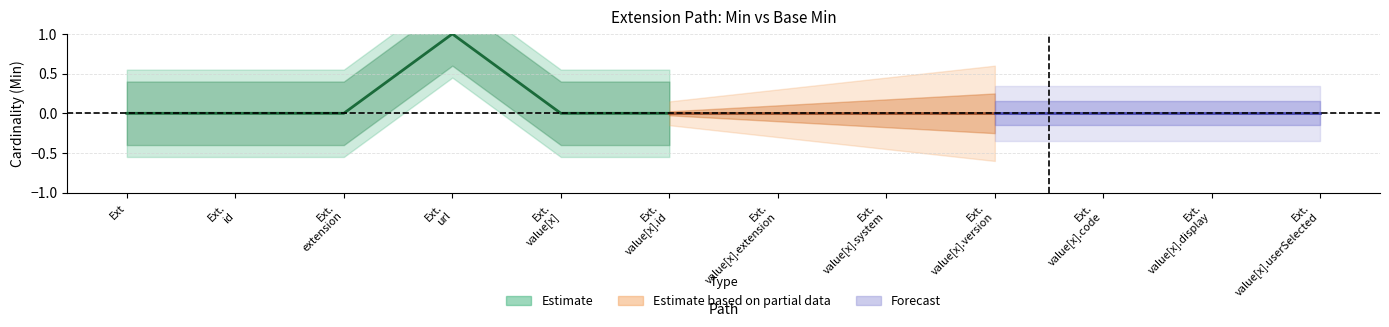

True or false: Base Min and Min intersect in this chart.

False